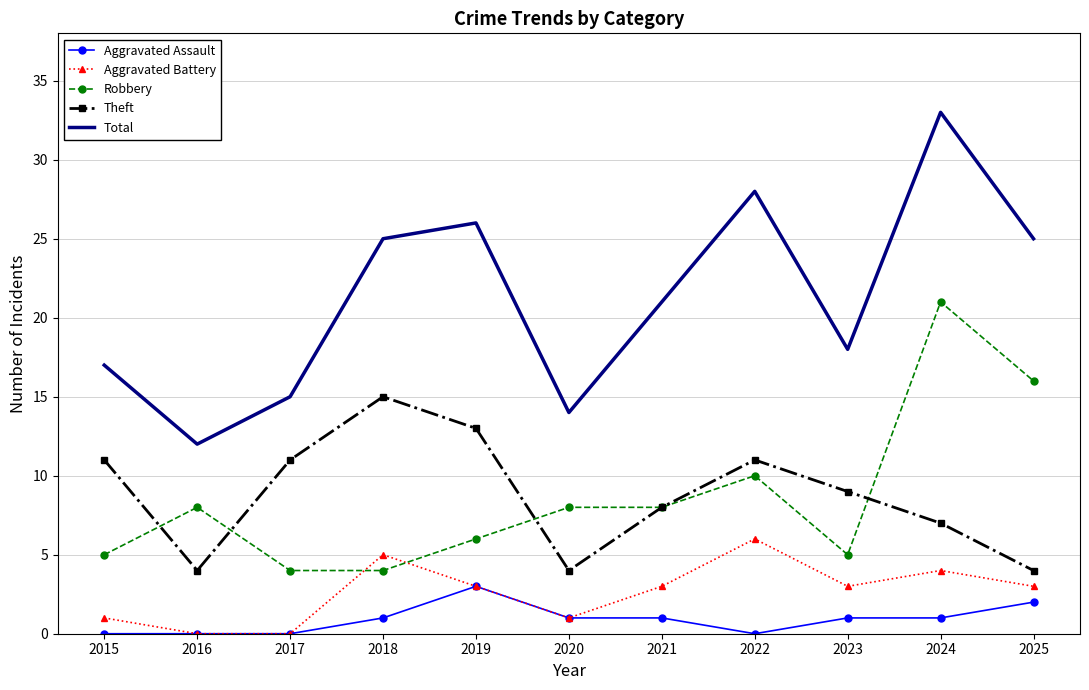

Which series has the largest total across all categories?

Total